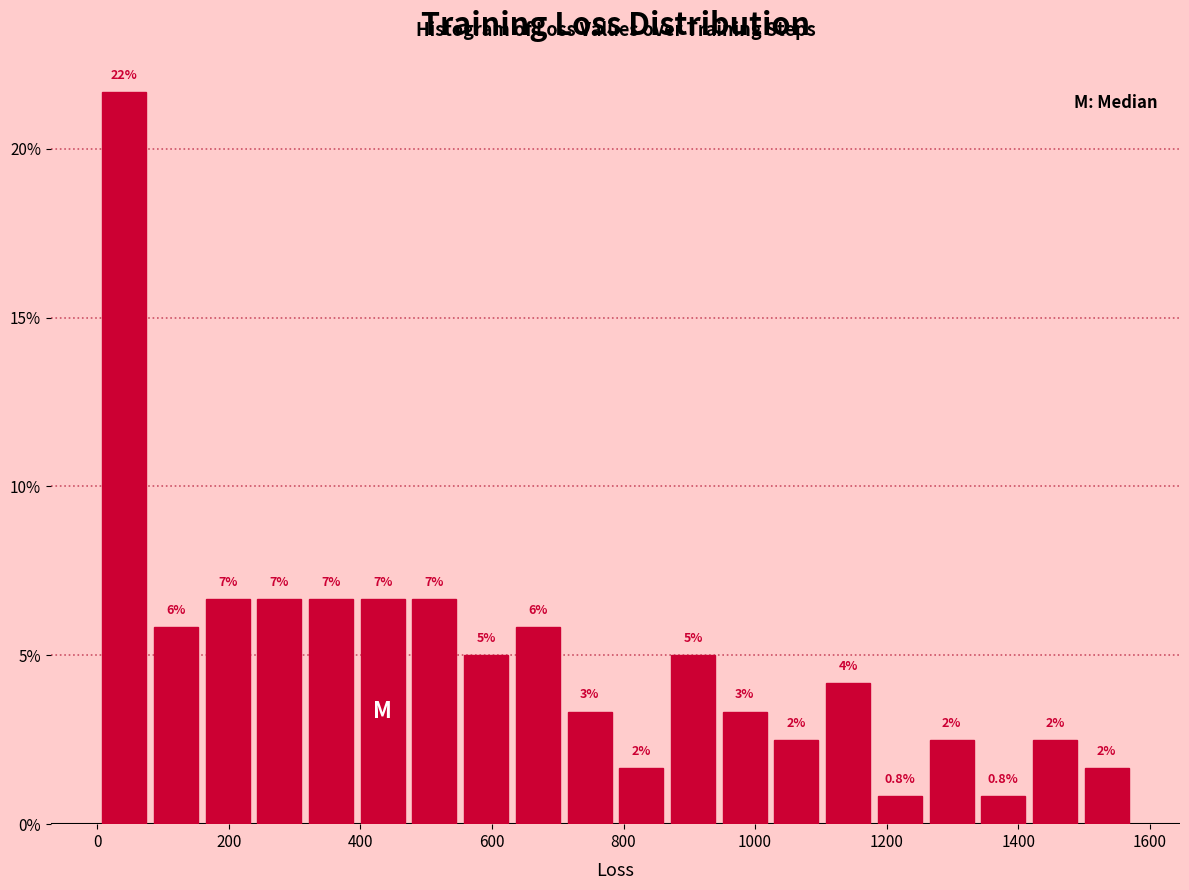

Read against the x-axis, roughly where is the centre of the tallest bar?

40